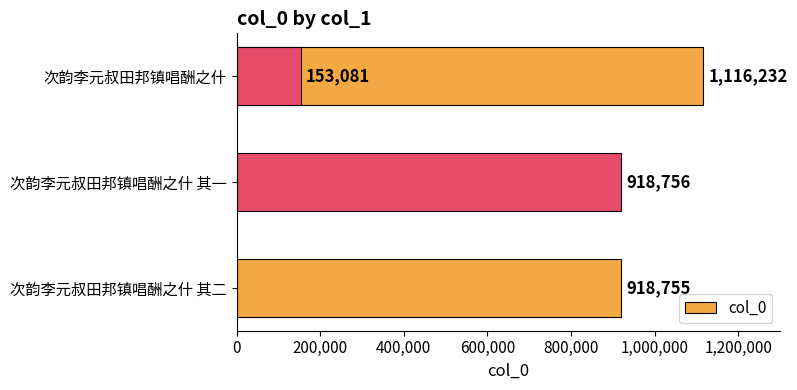

Reading left to right, list all the values displayed in this chart.

918755	918756	1116232	153081